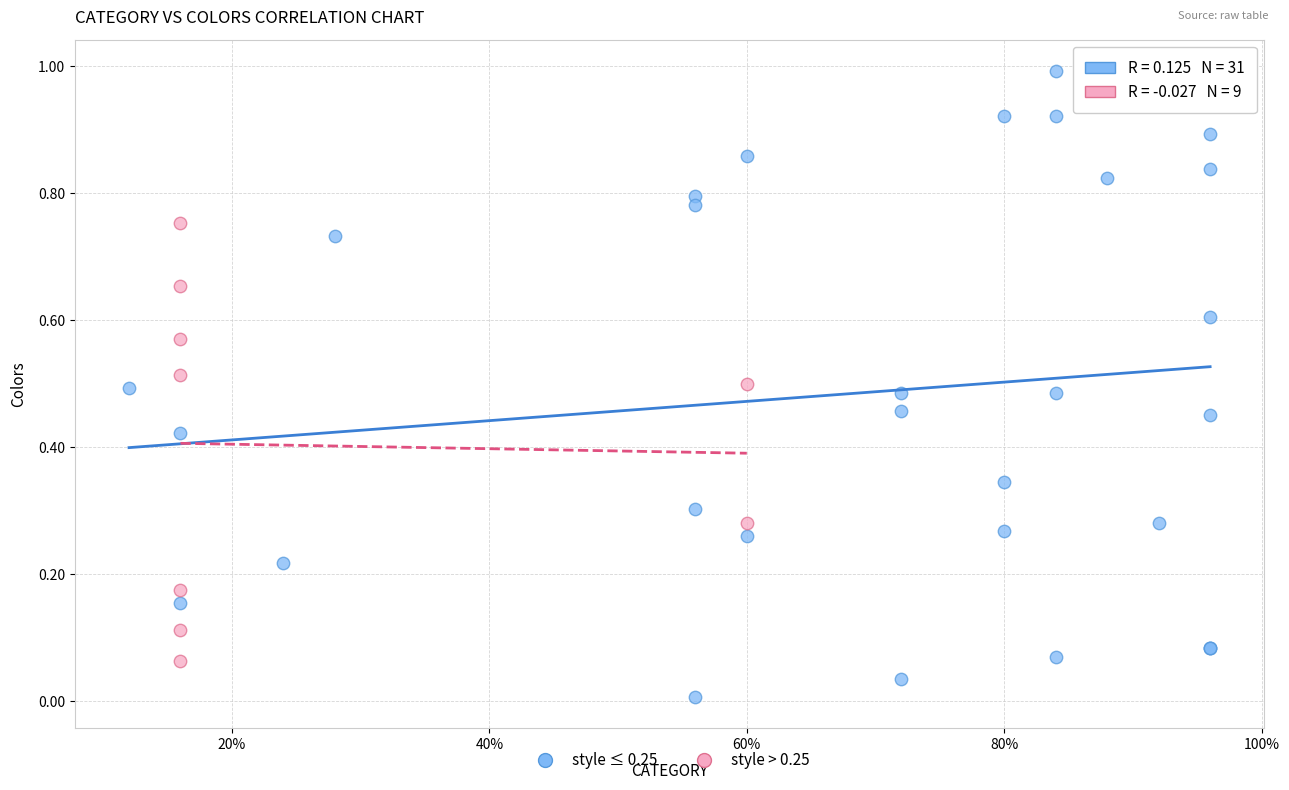

Which series reaches the minimum Y coordinate?

style ≤ 0.25